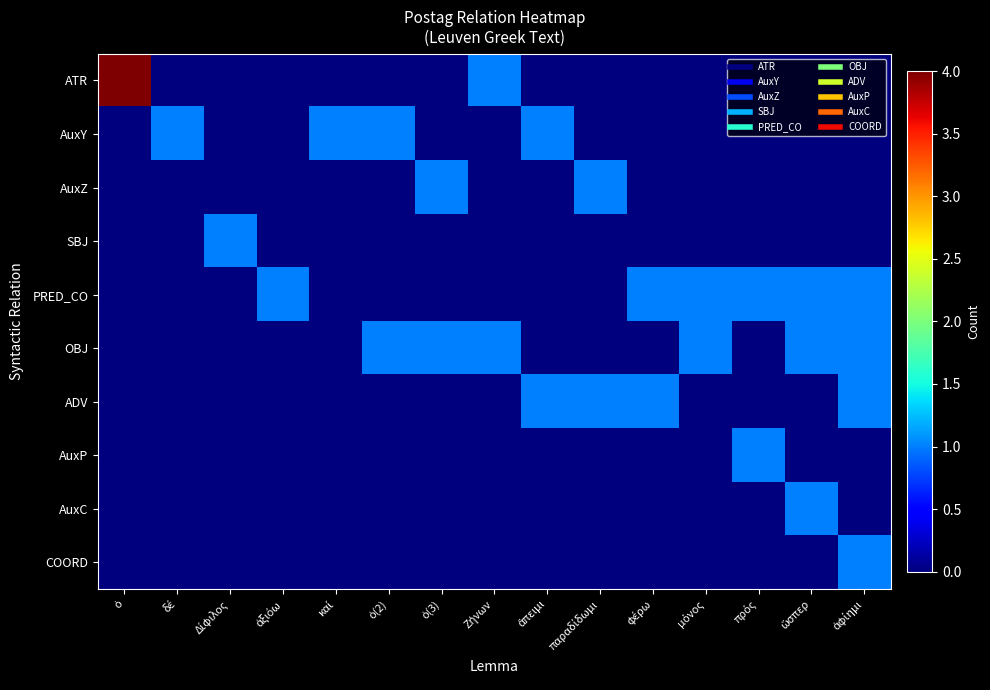

Which series changed the most between ὁ(2) and φέρω?

AuxY